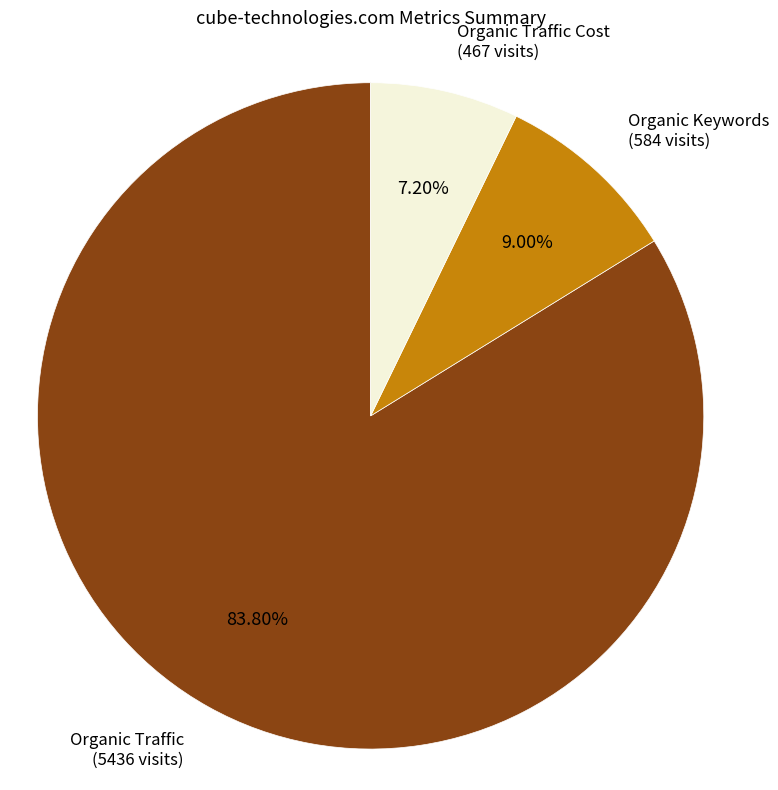

Is there any slice that represents more than half of the pie?

Yes